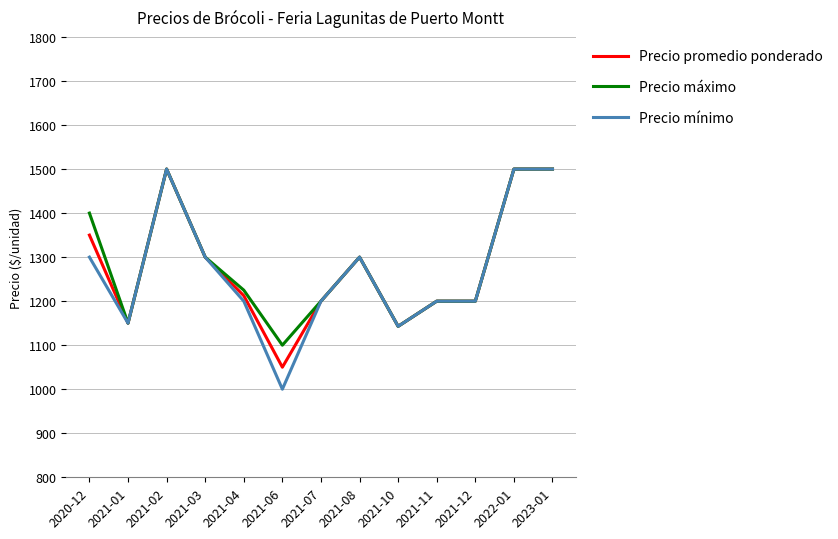

Is the value of Precio promedio ponderado at 2022-01 greater than the value of Precio máximo at 2021-11?

Yes